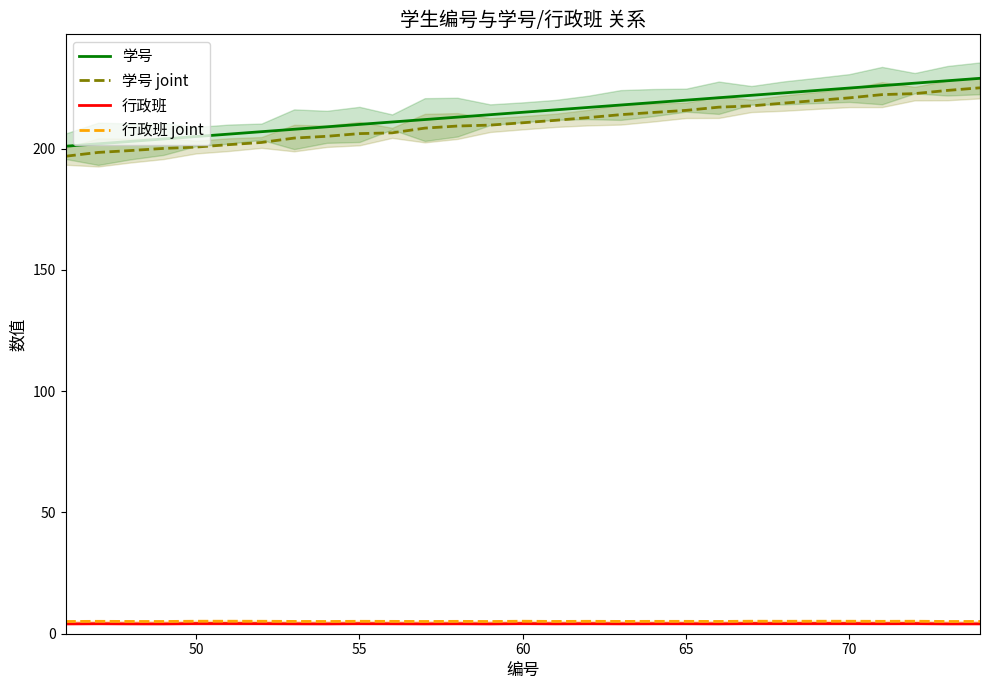

True or false: 学号 joint has more than 2 points higher than both neighbors.

False